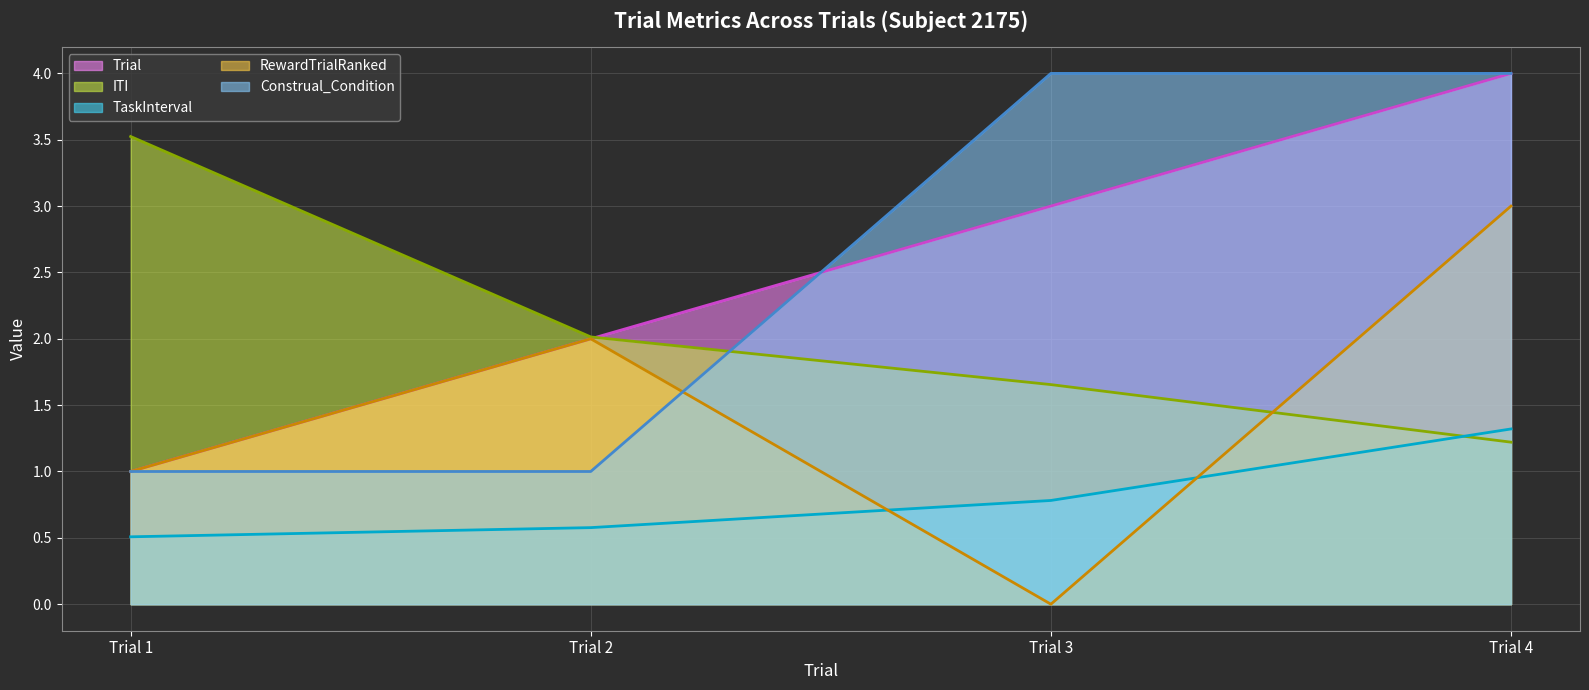

What is the approximate value of TaskInterval (line) at Trial 1?

0.5